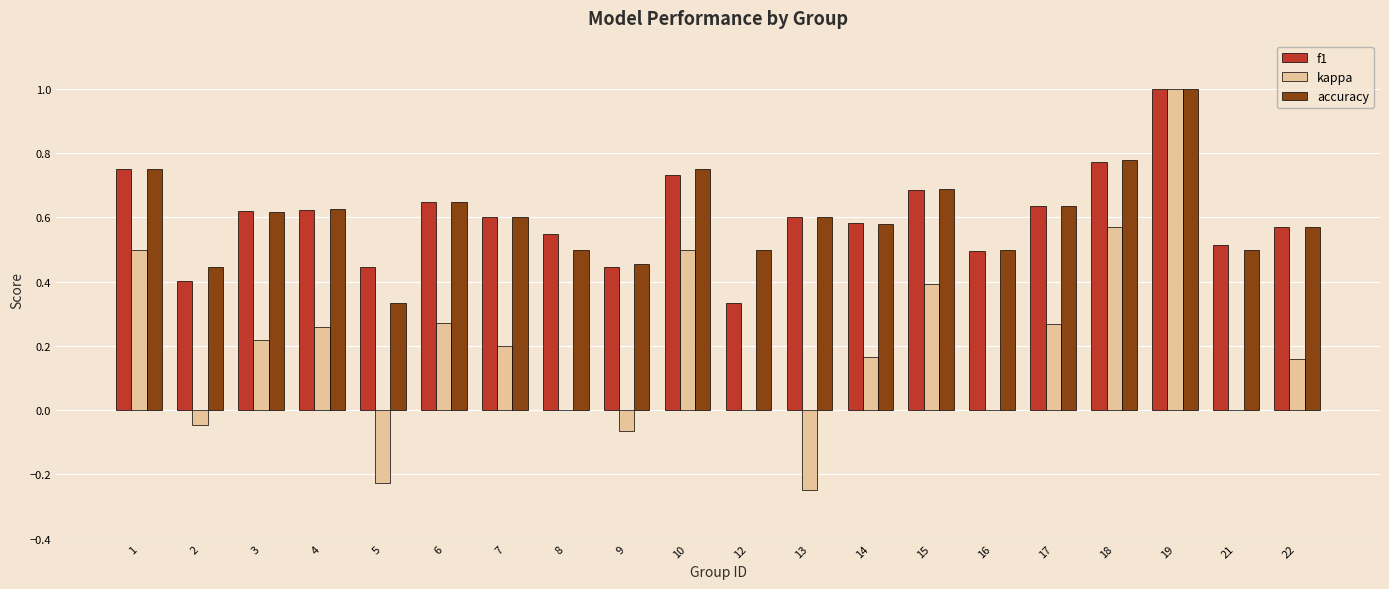

The kappa series shows 0.6 at 18. True or false?

True